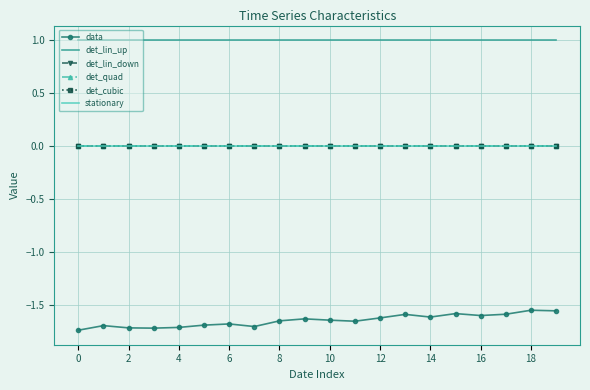

What is the label of the 20th point from the left?

19